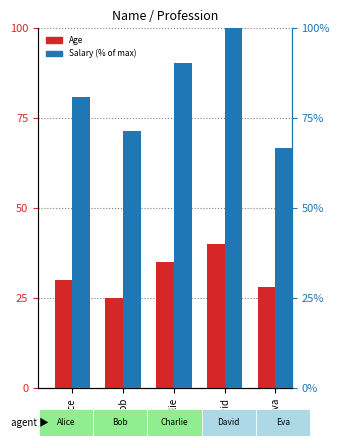

Where does the Age series first go above 30?

Charlie